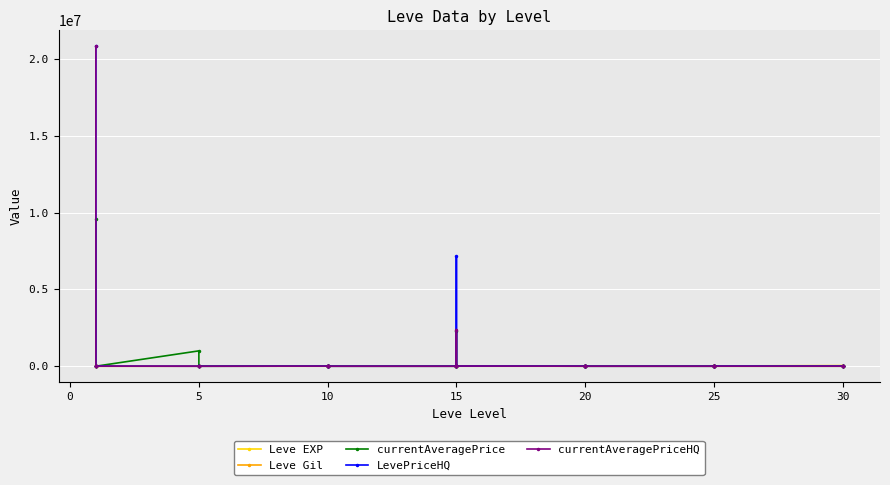

After their last crossing, which series has the higher values: Leve EXP or LevePriceHQ?

Leve EXP